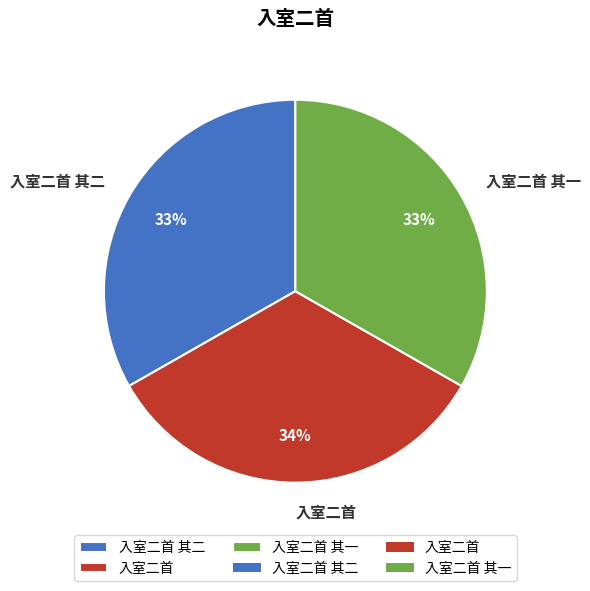

Combined, do 入室二首 and 入室二首 其二 account for over 50%?

Yes